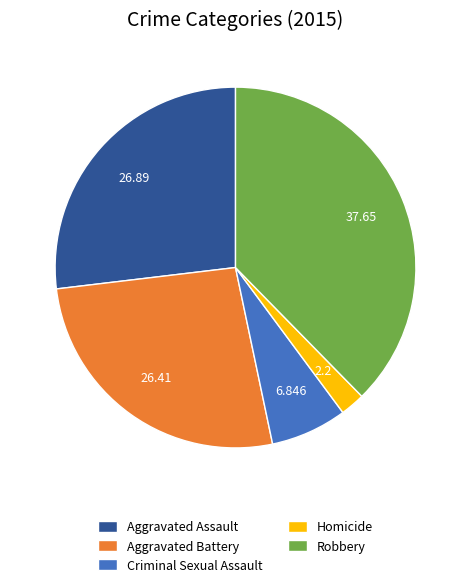

Do Aggravated Assault and Criminal Sexual Assault together represent more than half of the pie?

No